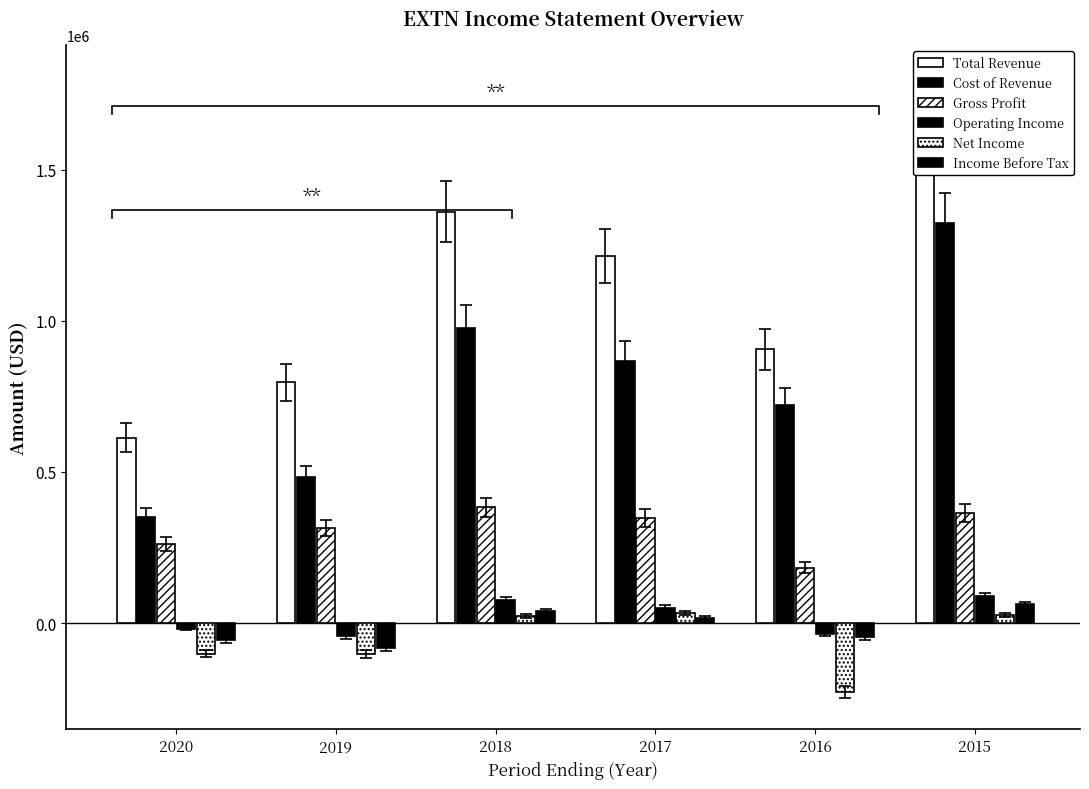

Reading right to left, transcribe all the data shown in this chart.

Total Revenue: 1687300	905400	1215300	1360900	796000	613100
Cost of Revenue: 1324200	722700	868200	977400	481600	351200
Gross Profit: 363100	182700	347100	383400	314400	261900
Operating Income: 89000	-36800	50700	75500	-44400	-18200
Net Income: 26600	-227900	33900	24200	-102400	-101300
Income Before Tax: 61400	-47500	16800	39800	-82600	-57600